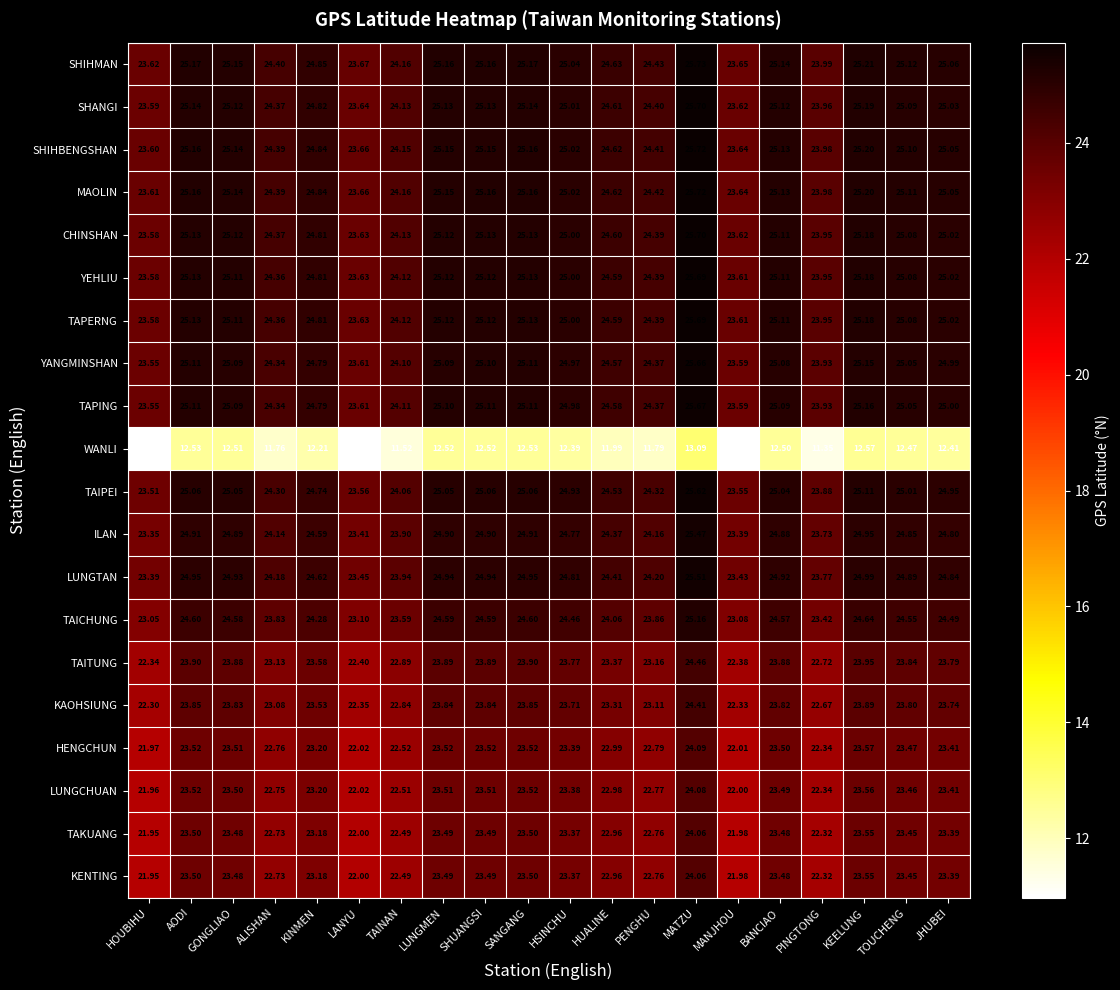

Which category has the highest value in the WANLI series?

MATZU